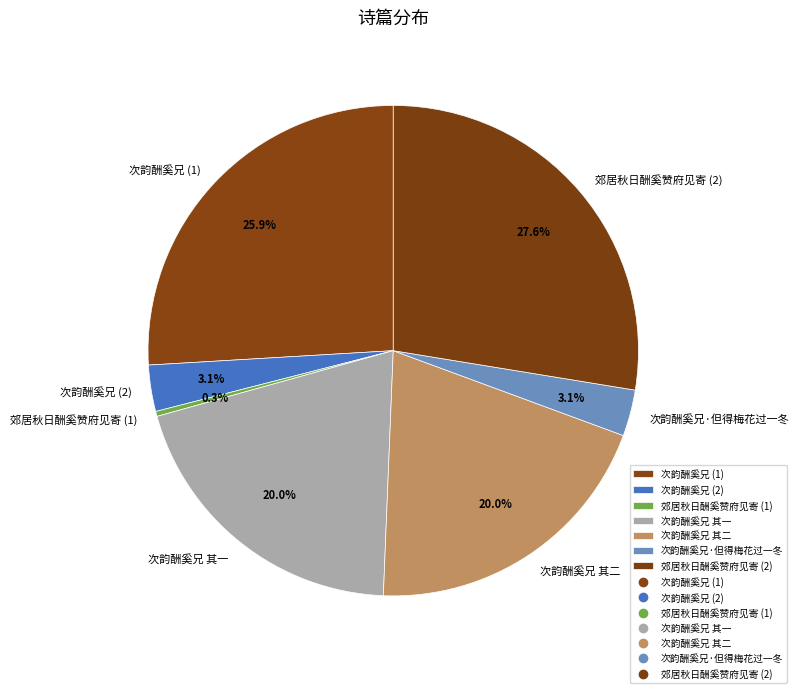

To the nearest percent, what percentage of the pie is 次韵酬奚兄 其二?

20%